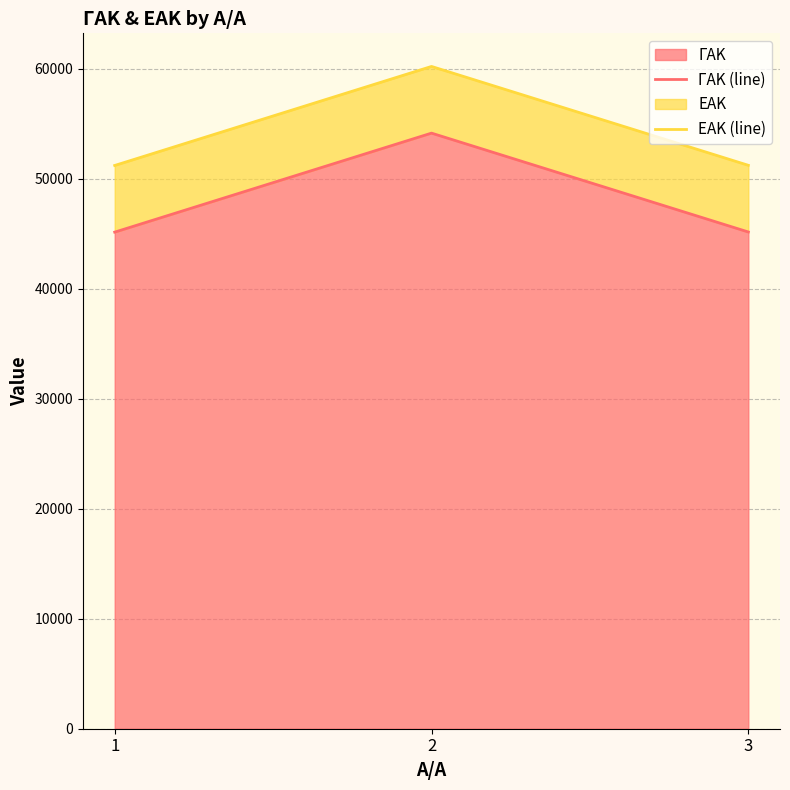

Which category has the highest value across all series?

2